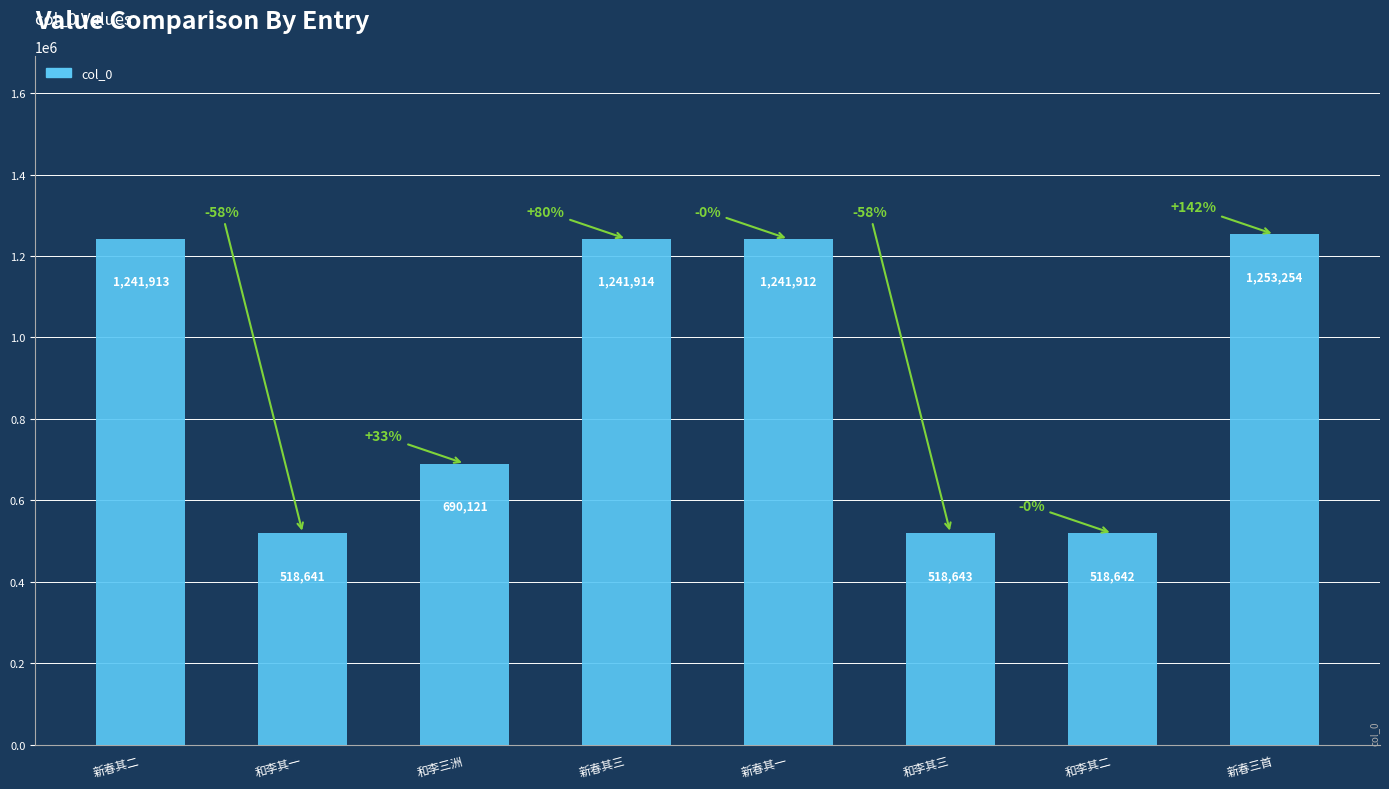

What is the label of the 4th bar from the right?

新春其一